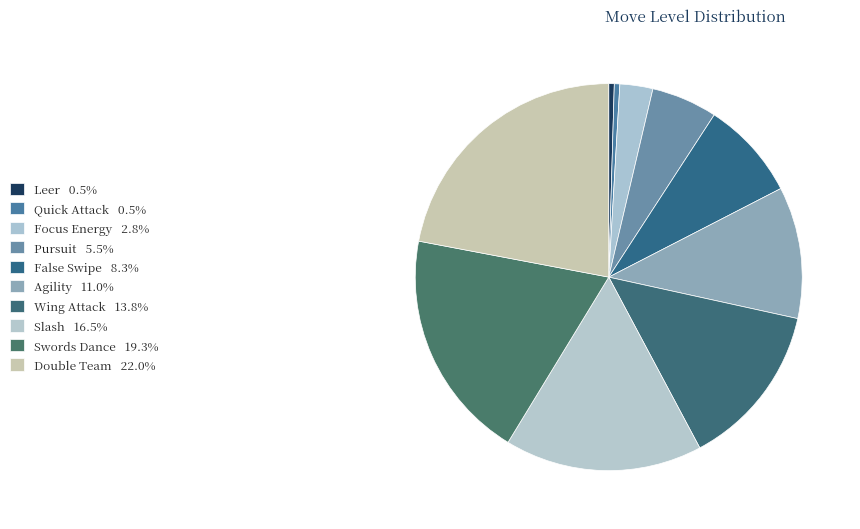

Does Leer account for over 50% of the chart?

No